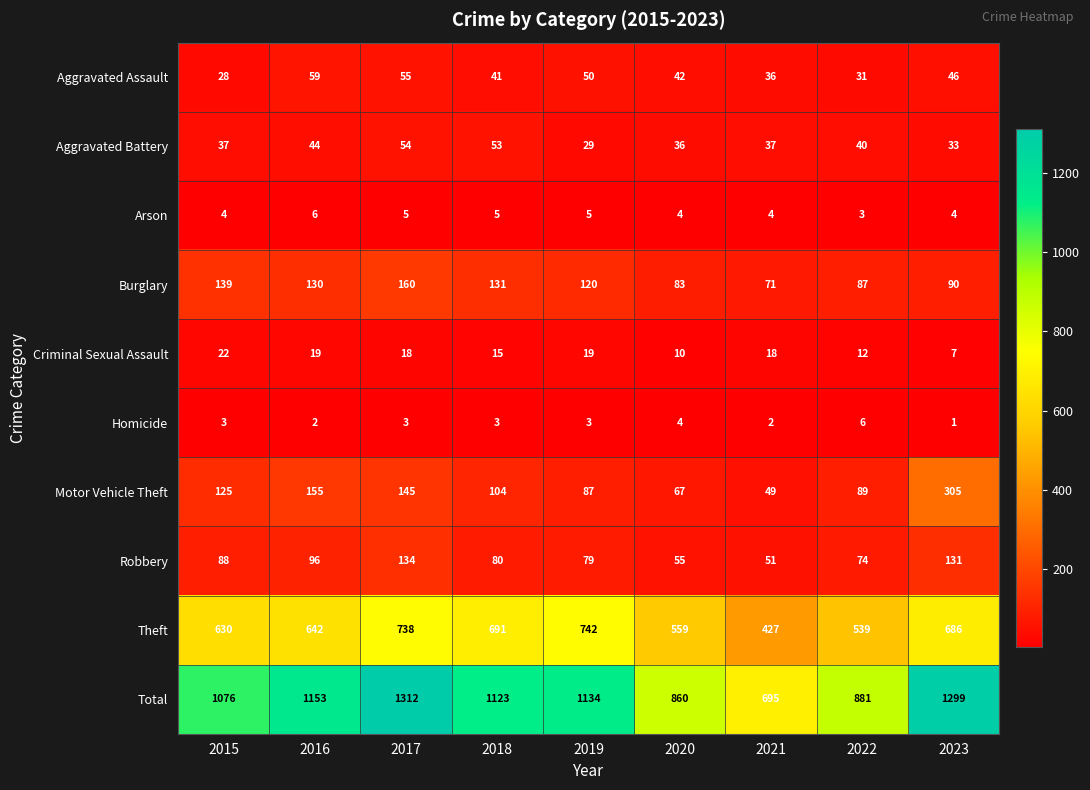

What is the minimum value shown in the chart?

1